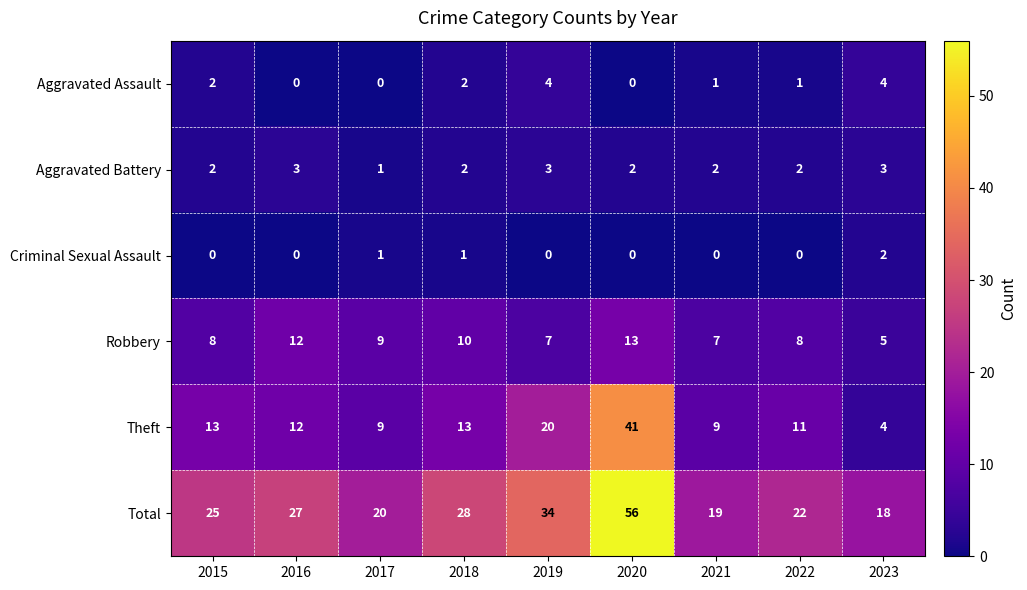

At 2021, list the series in order from largest to smallest.

Total, Theft, Robbery, Aggravated Battery, Aggravated Assault, Criminal Sexual Assault